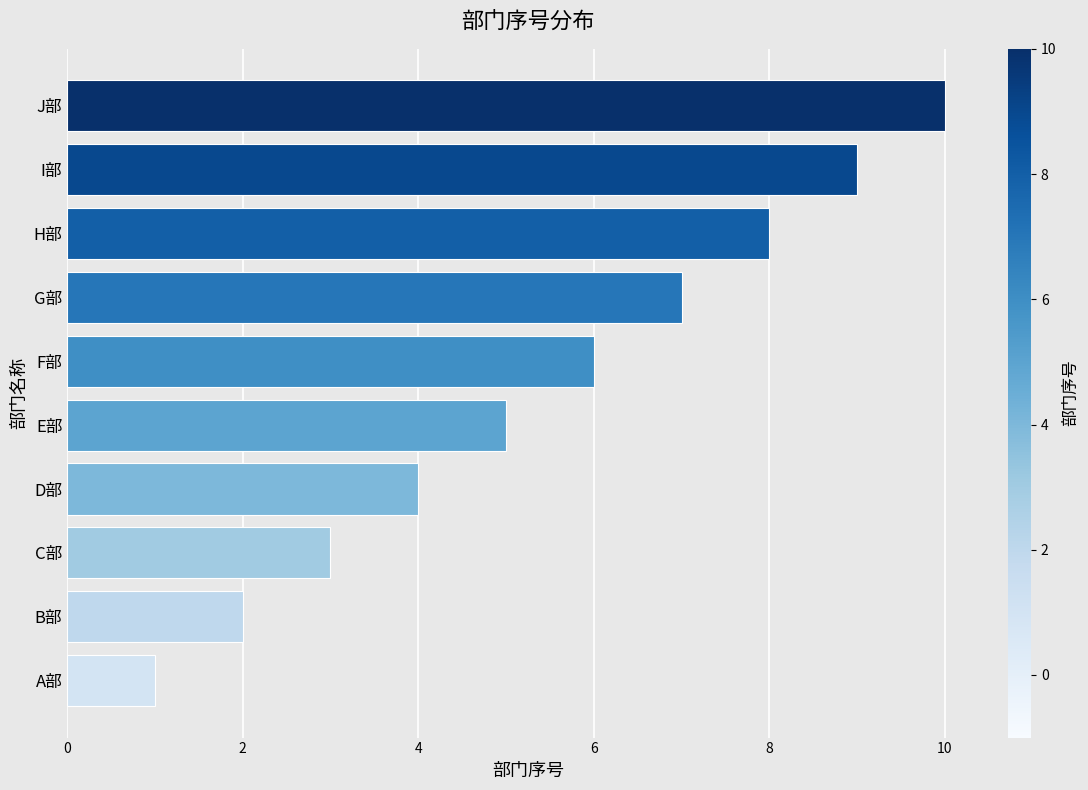

Rank the categories by value from lowest to highest.

A部, B部, C部, D部, E部, F部, G部, H部, I部, J部